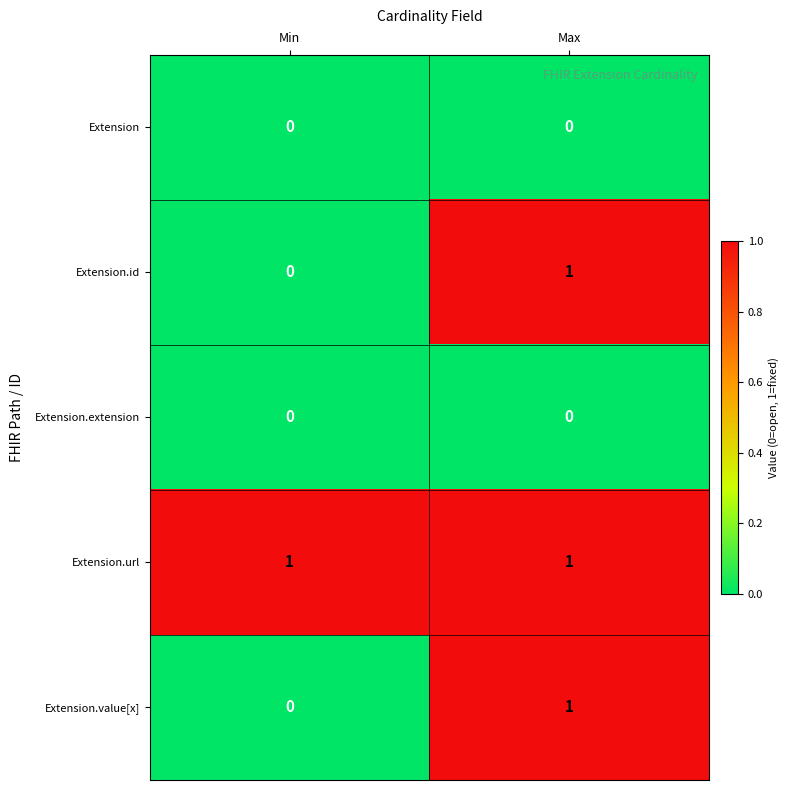

Where is Extension.value[x] nearest to the value 0?

Min